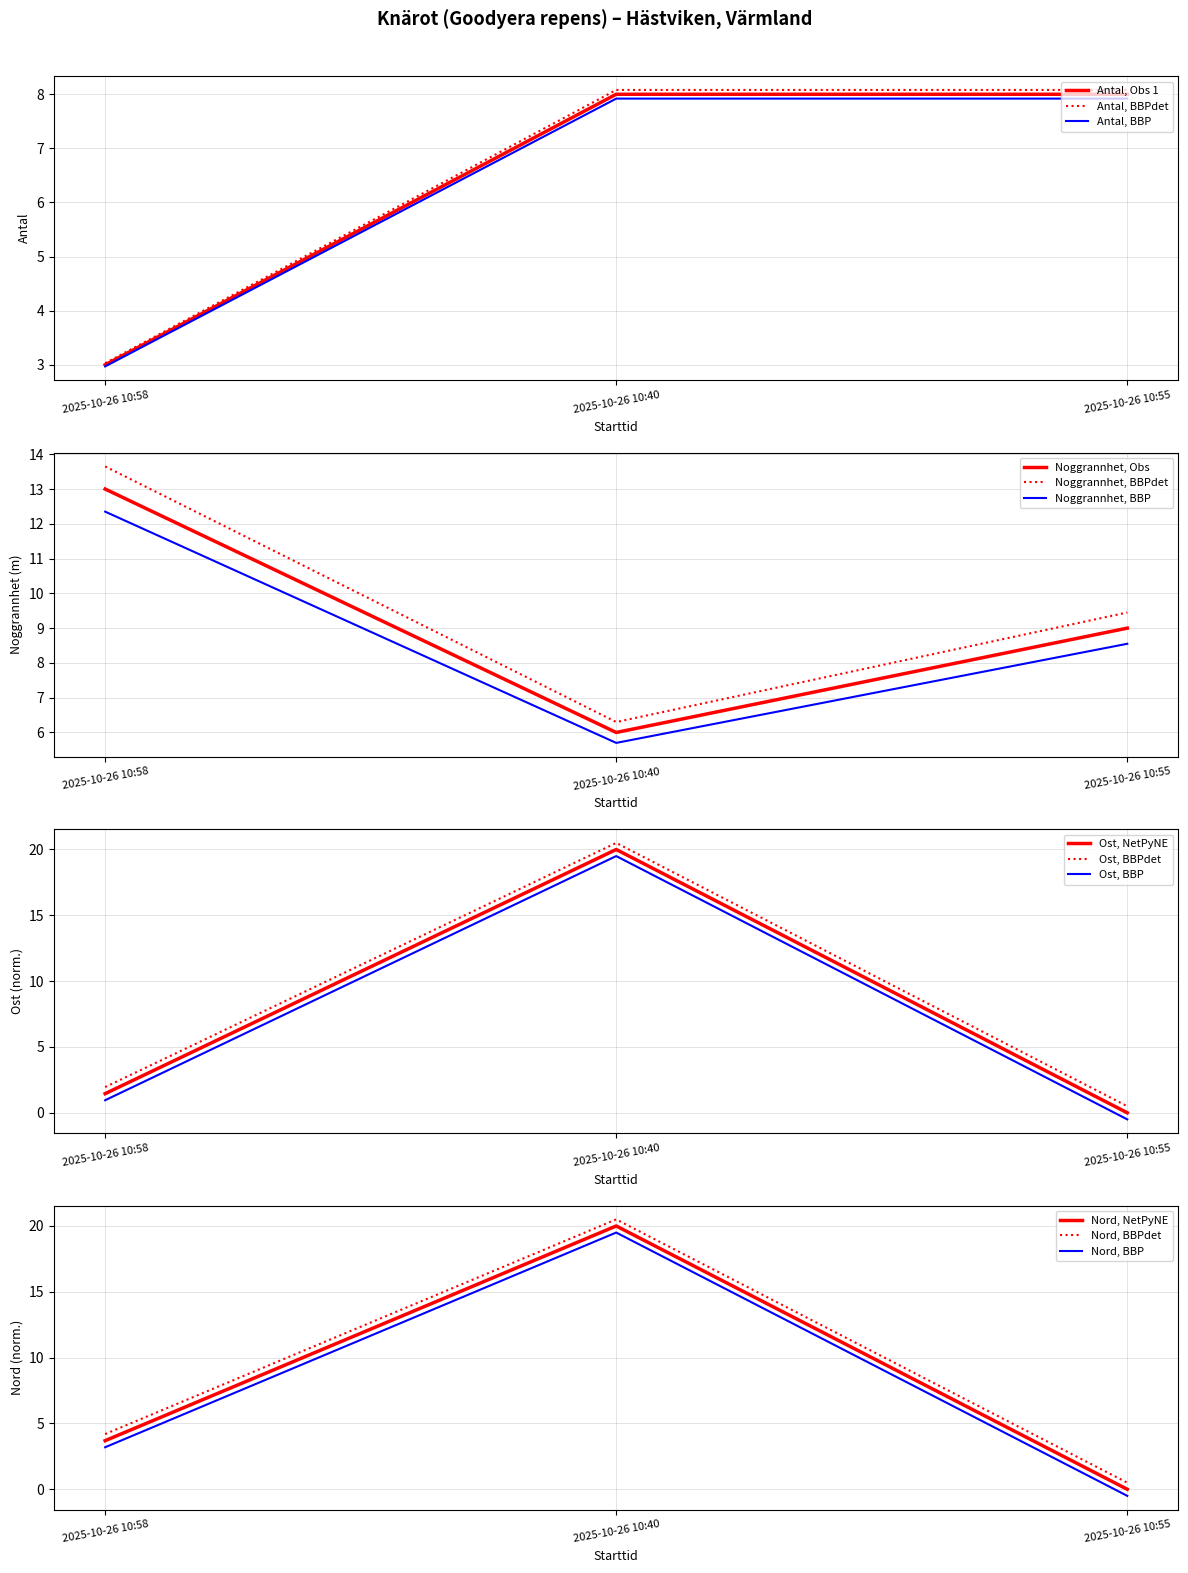

Which category has the lowest value across all series?

2025-10-26 10:55